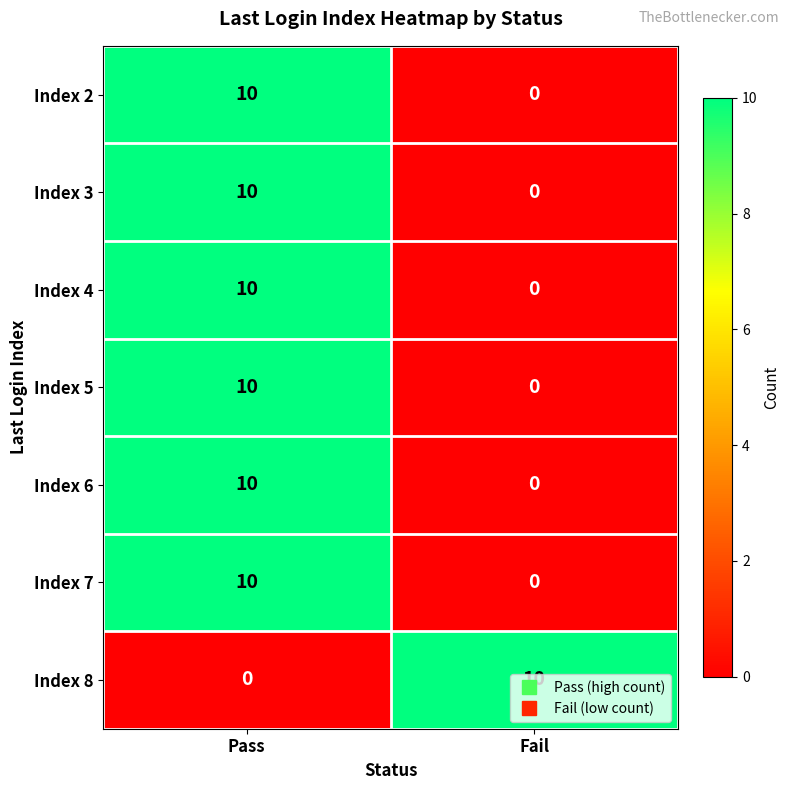

What is the total value across all series at Pass?

60